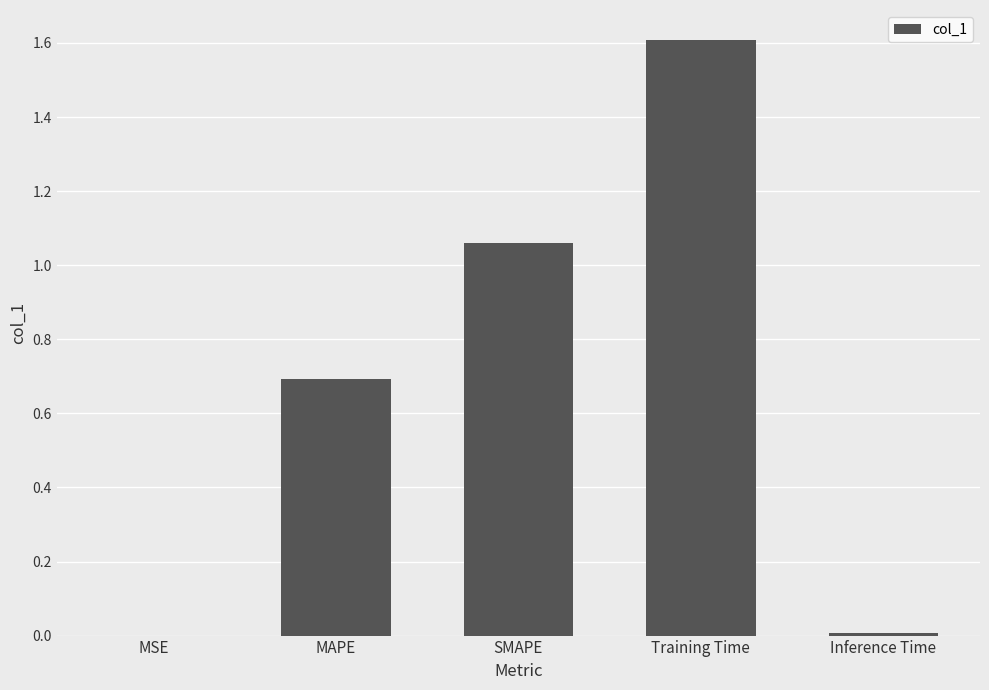

What is the change in value from SMAPE to Training Time?

+0.5